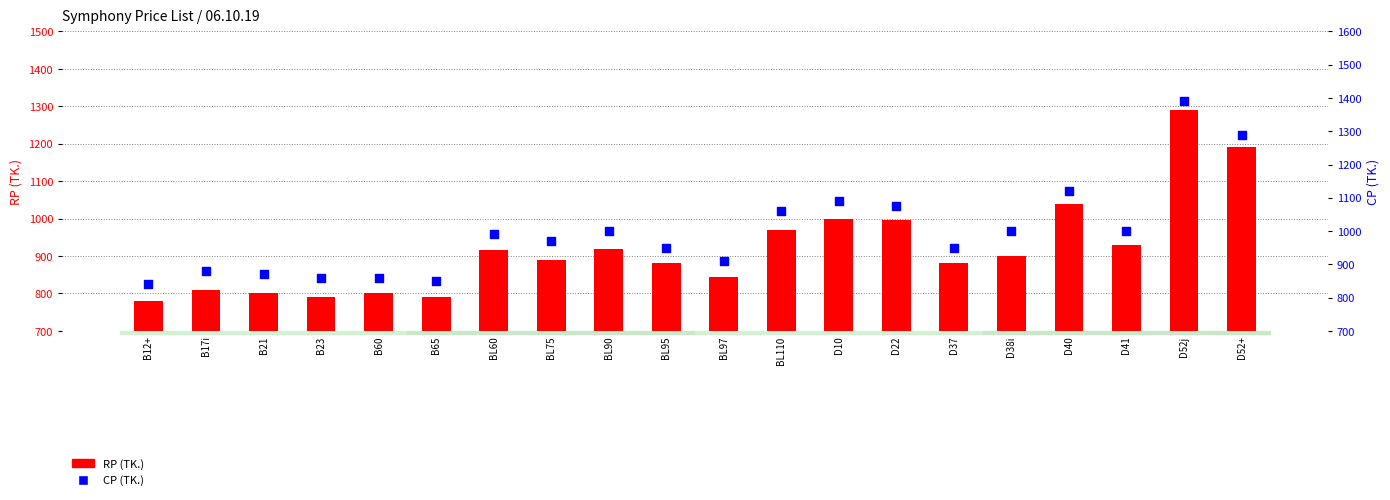

Which series reaches the maximum Y coordinate?

CP (TK.)